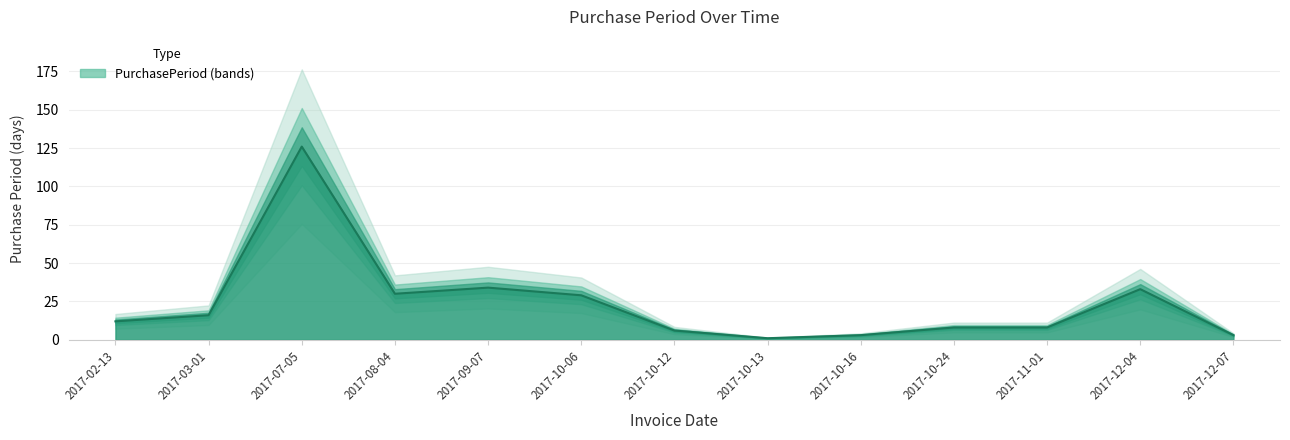

List the labels in order of value, smallest first.

2017-10-13, 2017-10-16, 2017-12-07, 2017-10-12, 2017-10-24, 2017-11-01, 2017-02-13, 2017-03-01, 2017-10-06, 2017-08-04, 2017-12-04, 2017-09-07, 2017-07-05